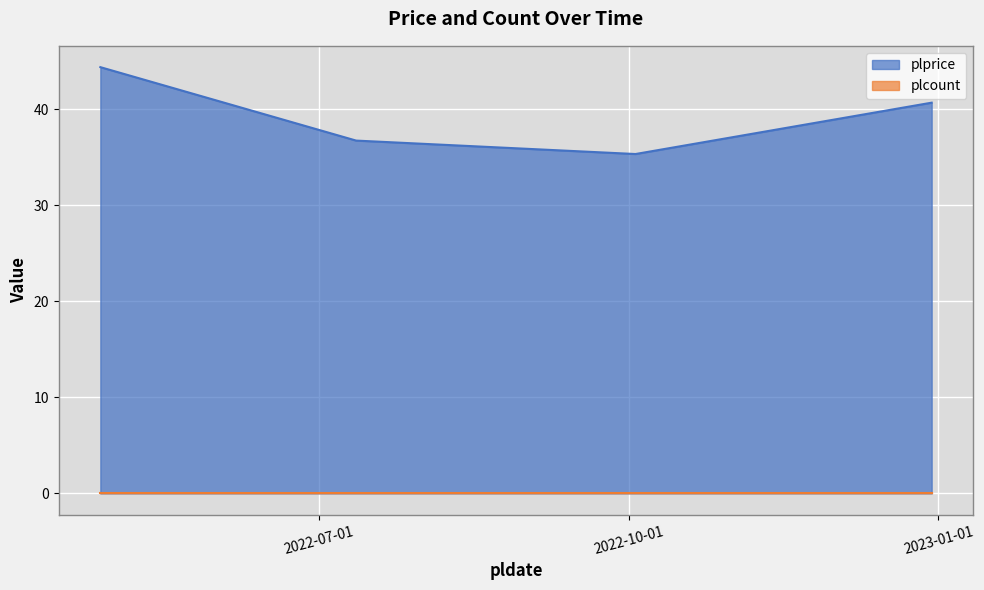

What value does the data have at 2022-04-27?

44.4